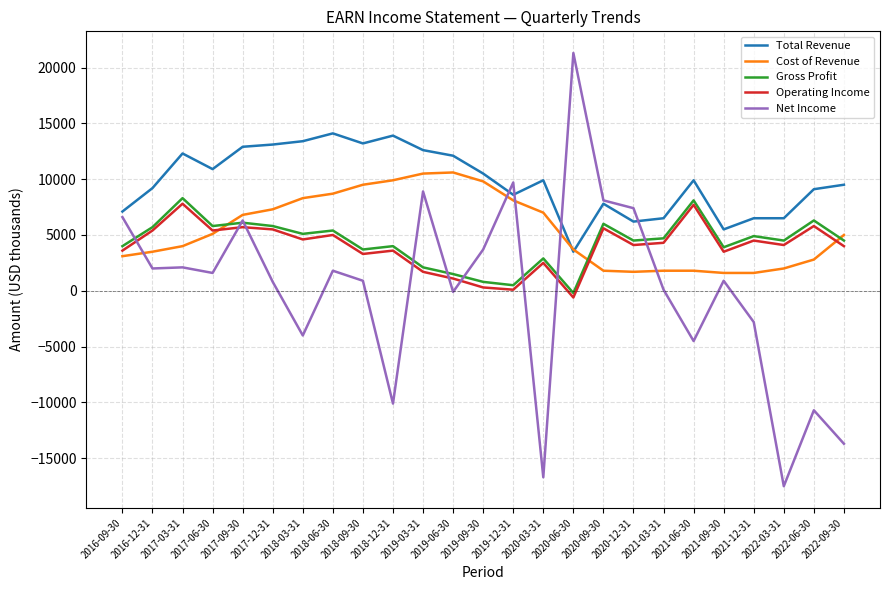

Is the value of Gross Profit at 2022-03-31 greater than the value of Total Revenue at 2017-09-30?

No